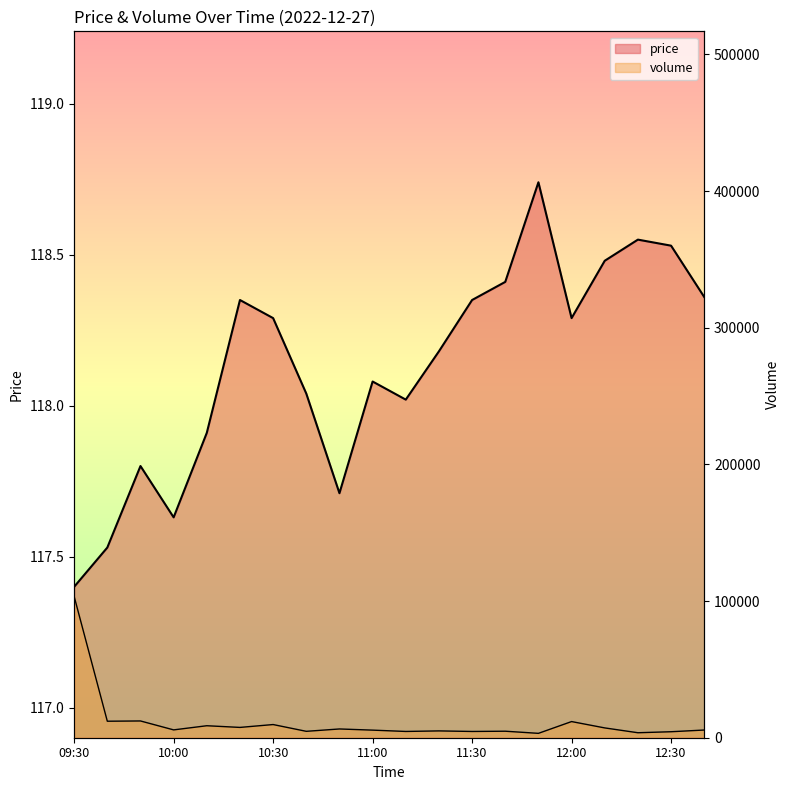

Does the chart display data point markers on the line(s)?

No